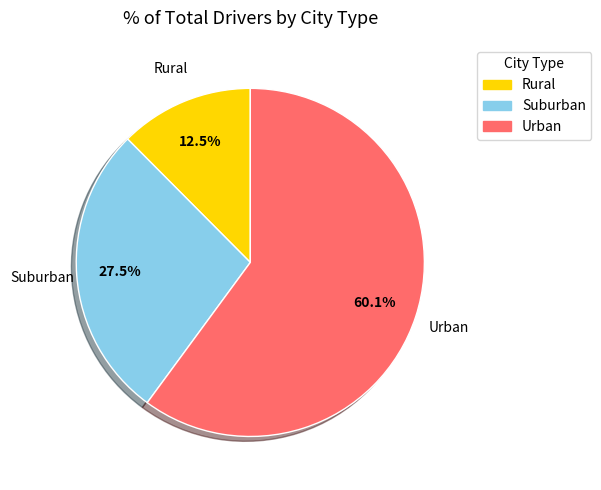

Which slice is the smallest?

Rural